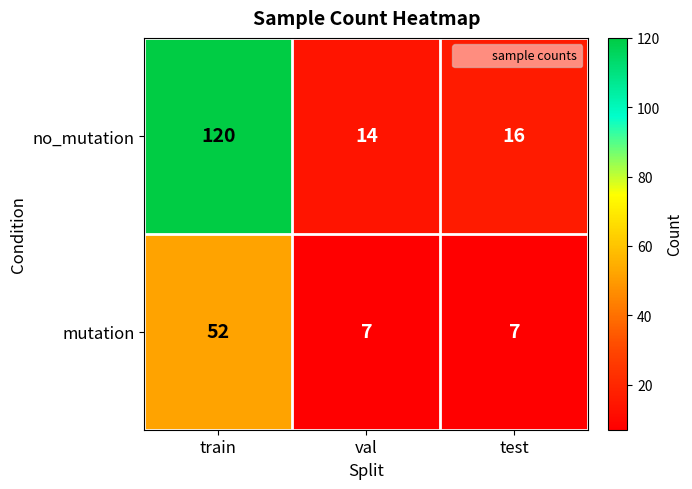

Which label corresponds to the largest value in the chart?

train